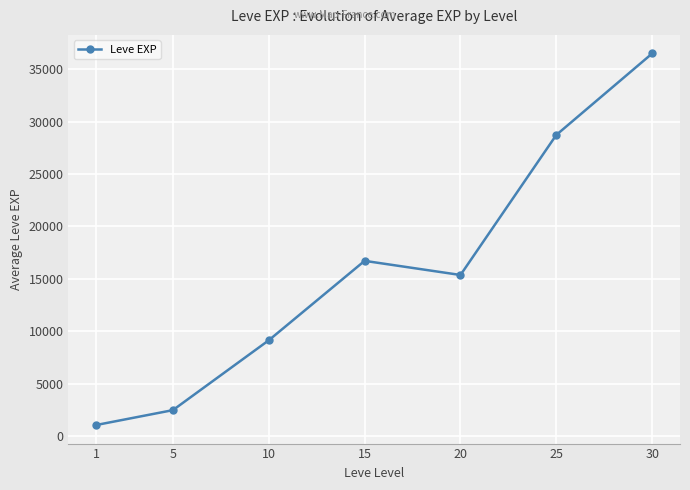

How many lines are shown in the chart?

1